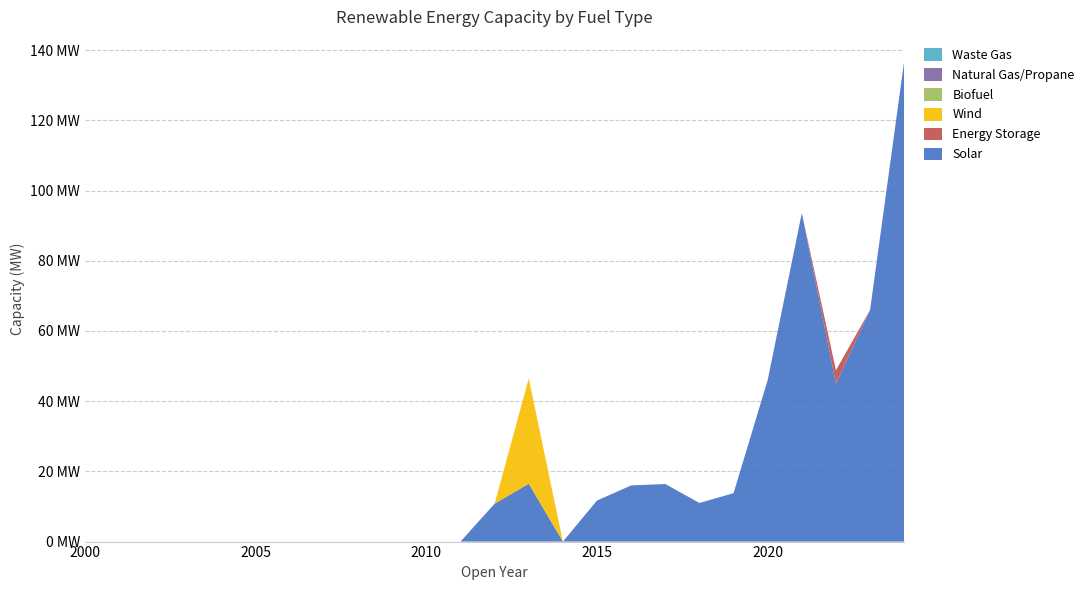

Reading left to right, extract all data points from this chart.

Solar: 0.0	0.0	0.0	0.0	0.0	0.0	0.0	0.0	0.0	0.0	0.0	0.0	10.8	16.5	0.0	11.7	16.0	16.4	11.0	13.8	46.0	93.6	45.0	66.0	136.9
Energy Storage: 0.0	0.0	0.0	0.0	0.0	0.0	0.0	0.0	0.0	0.0	0.0	0.0	0.0	0.0	0.0	0.0	0.0	0.0	0.0	0.0	0.0	0.0	3.8	0.0	0.0
Wind: 0.0	0.0	0.0	0.0	0.0	0.0	0.0	0.0	0.0	0.0	0.0	0.0	0.0	30.0	0.0	0.0	0.0	0.0	0.0	0.0	0.0	0.0	0.0	0.0	0.0
Biofuel: 0.0	0.0	0.0	0.0	0.0	0.0	0.0	0.0	0.0	0.0	0.0	0.0	0.0	0.0	0.0	0.0	0.0	0.0	0.0	0.0	0.0	0.0	0.0	0.0	0.0
Natural Gas/Propane: 0.0	0.0	0.0	0.0	0.0	0.0	0.0	0.0	0.0	0.0	0.0	0.0	0.0	0.0	0.0	0.0	0.0	0.0	0.0	0.0	0.0	0.0	0.0	0.0	0.0
Waste Gas: 0.0	0.0	0.0	0.0	0.0	0.0	0.0	0.0	0.0	0.0	0.0	0.0	0.0	0.0	0.0	0.0	0.0	0.0	0.0	0.0	0.0	0.0	0.0	0.0	0.0